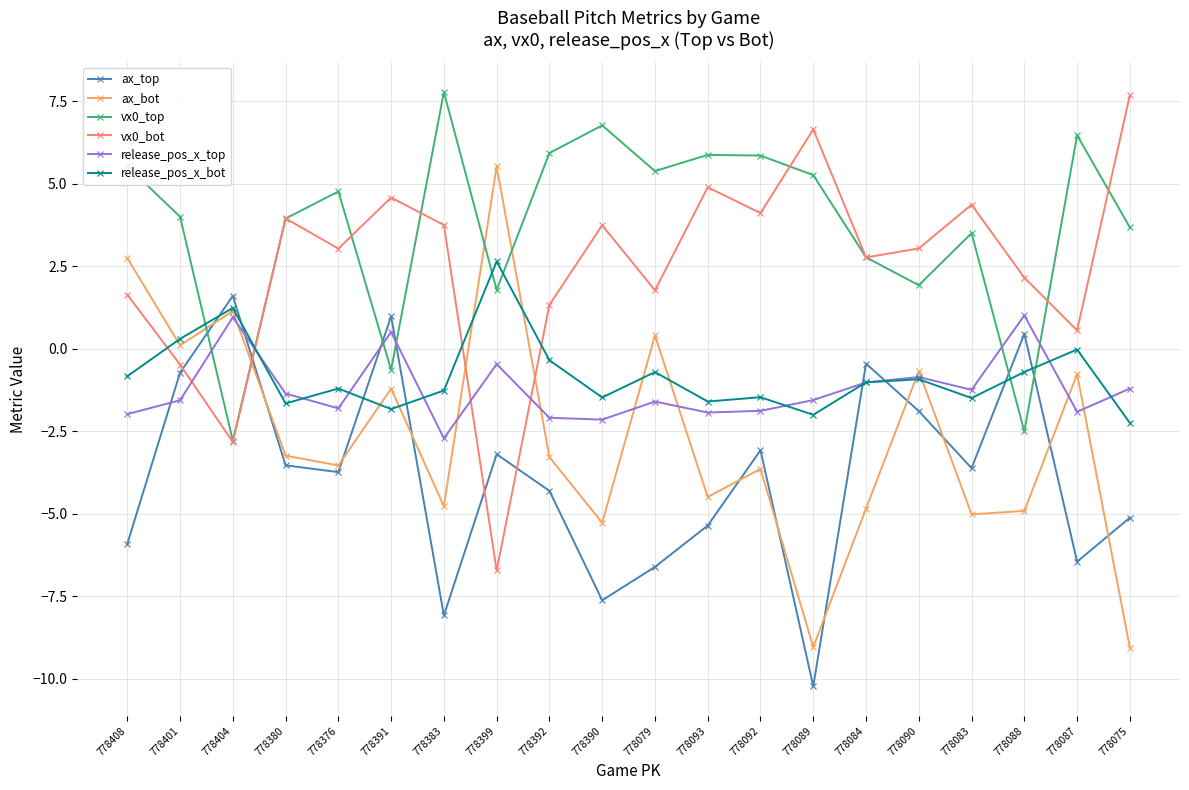

Where is the first local maximum for ax_bot?

778404